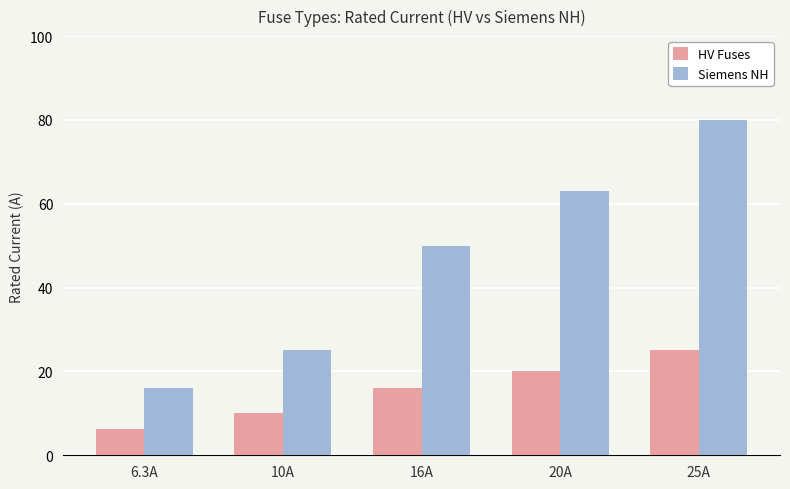

How many bars are there in total?

10